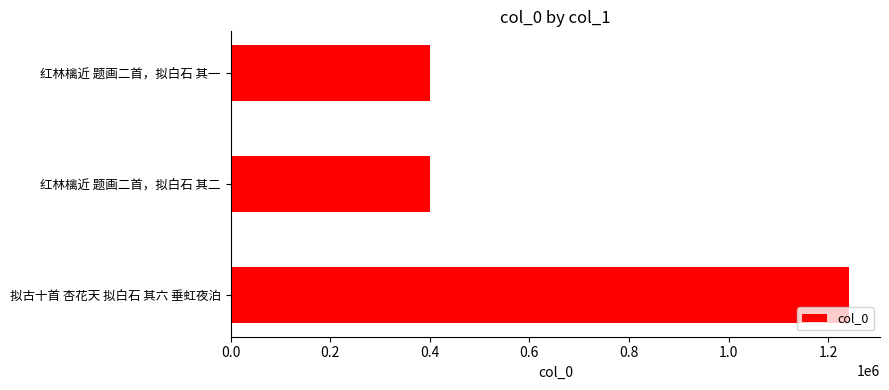

Which label corresponds to the largest value in the chart?

拟古十首 杏花天 拟白石 其六 垂虹夜泊